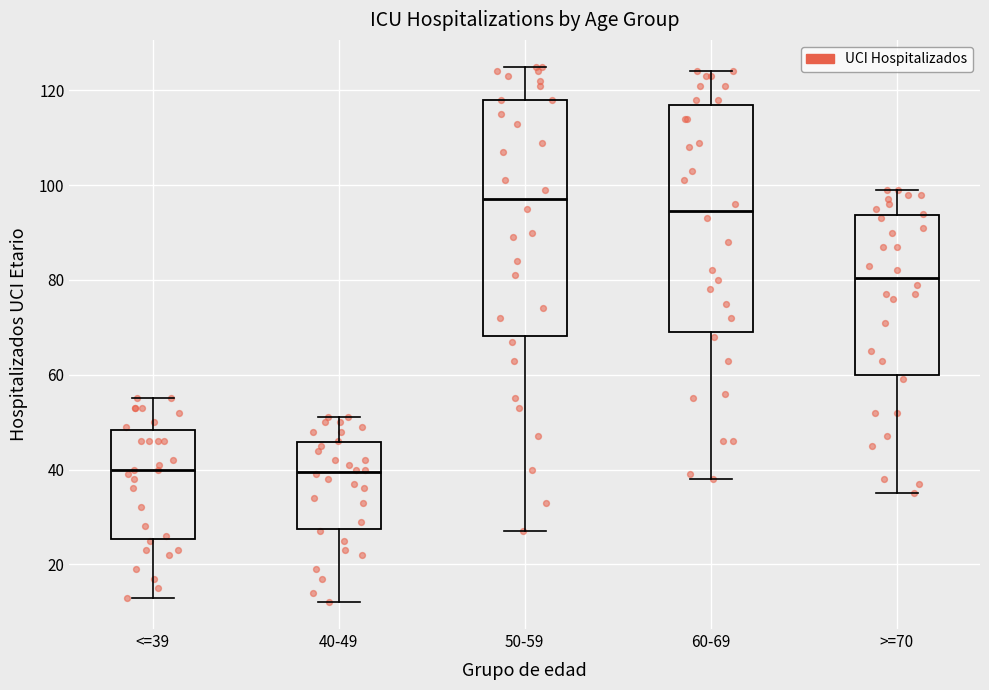

Reading left to right, read every box against the y-axis: the position of its median line, the range the box covers, and the ends of its whiskers. The values are not printed on the chart, so give them approximately, as read against the axis.

<=39: median 40, box 26 to 48, whiskers 14 to 56
40-49: median 40, box 28 to 46, whiskers 12 to 52
50-59: median 98, box 68 to 118, whiskers 28 to 126
60-69: median 94, box 70 to 118, whiskers 38 to 124
>=70: median 80, box 60 to 94, whiskers 36 to 100